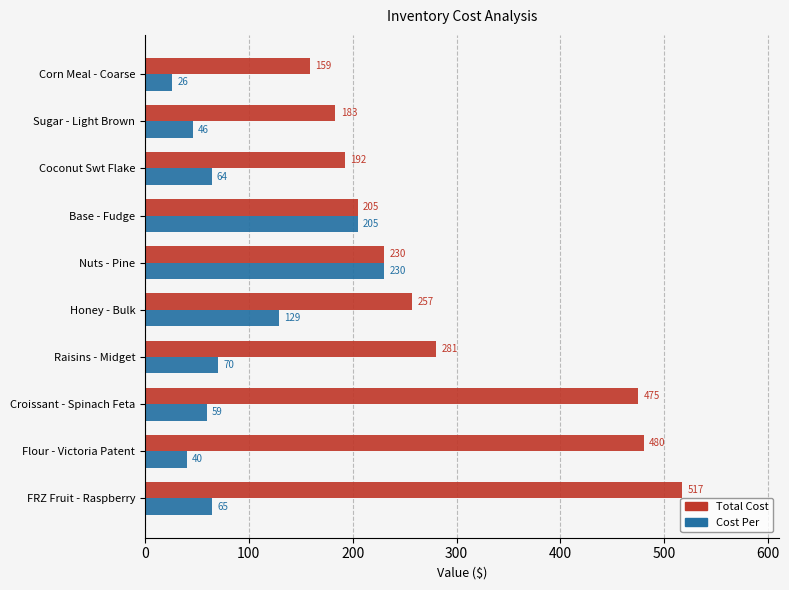

Is it true that Total Cost equals 109.0 at Nuts - Pine?

False